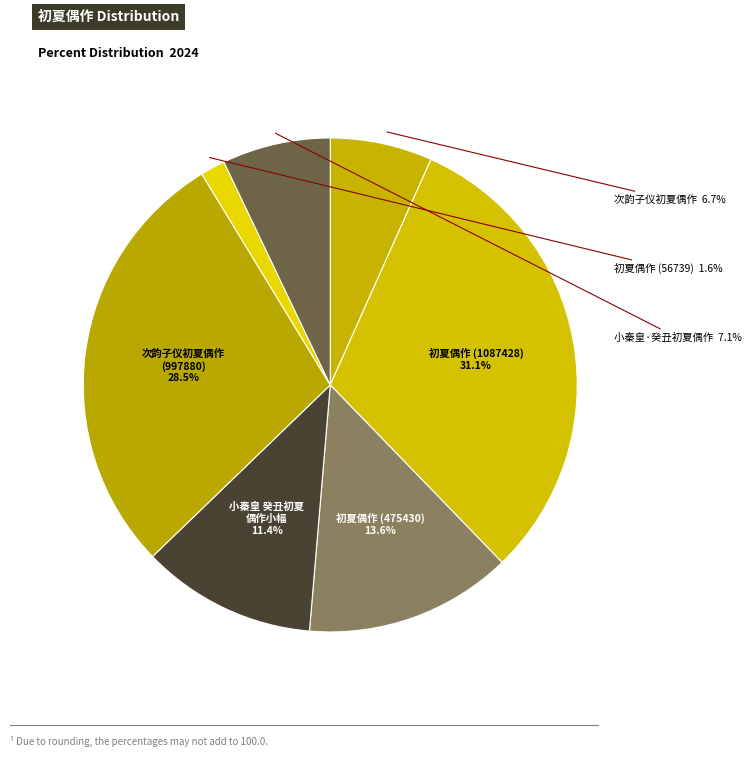

How many slices are in this pie chart?

7